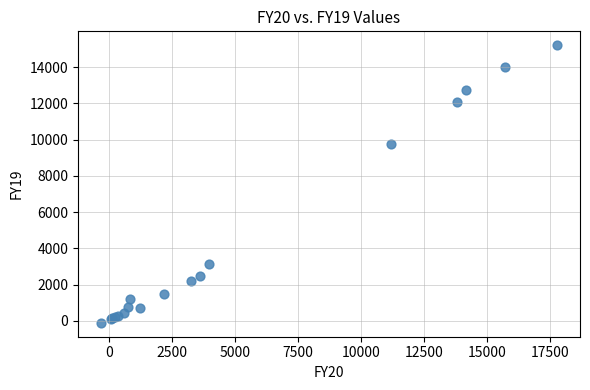

What Y value in the scatter plot is closest to 7549?

9746.6